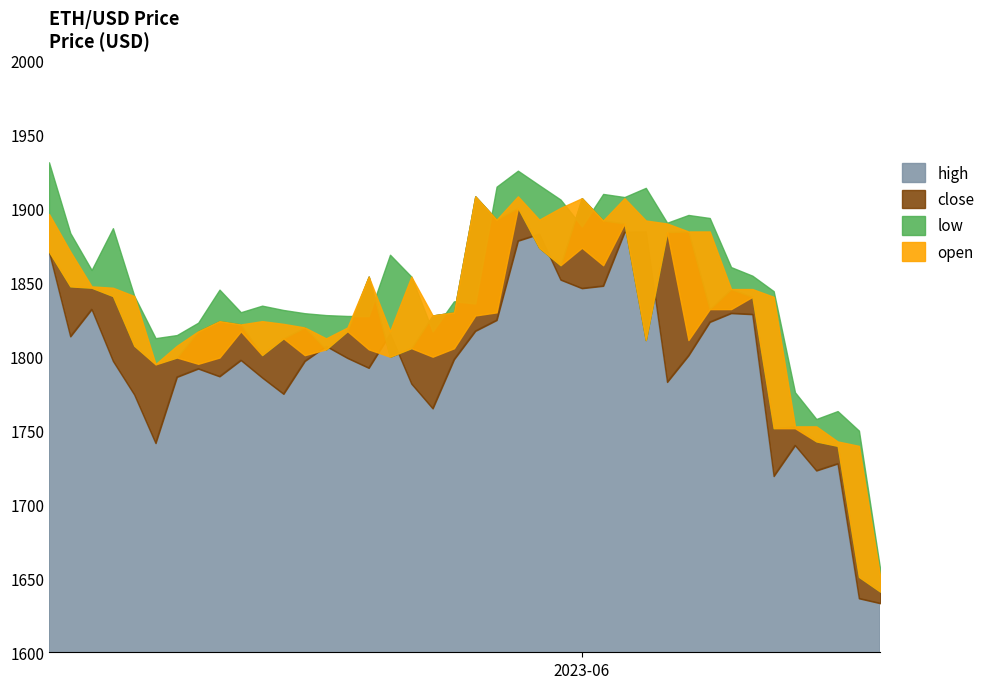

How many interior local peaks does the open series have?

10